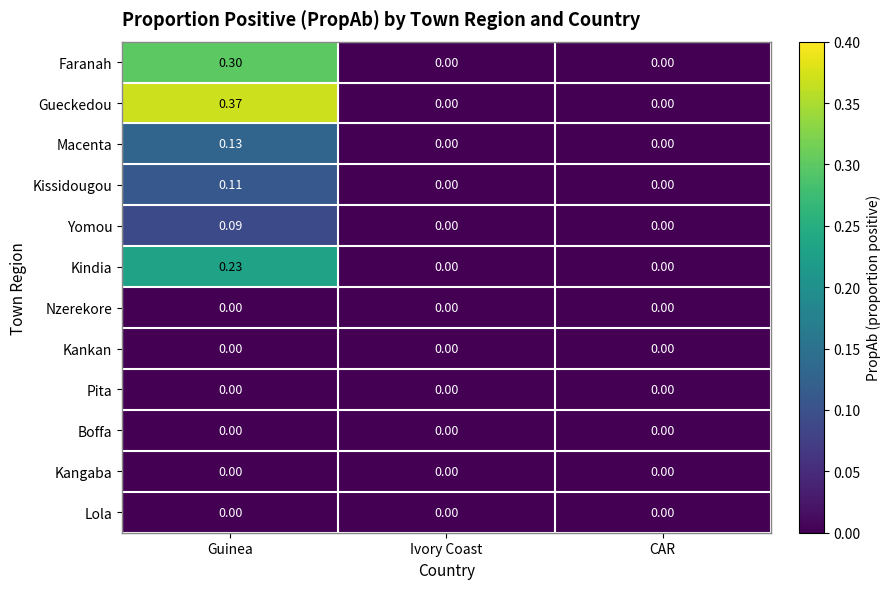

Between Guinea and CAR, which series saw the biggest shift?

Gueckedou